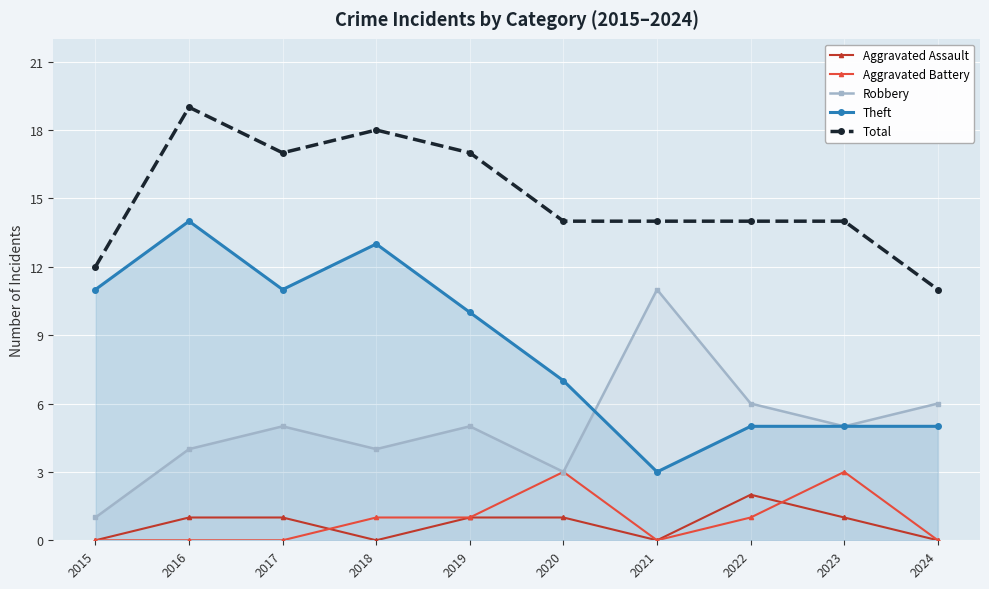

What is the sum of all Aggravated Battery values?

9